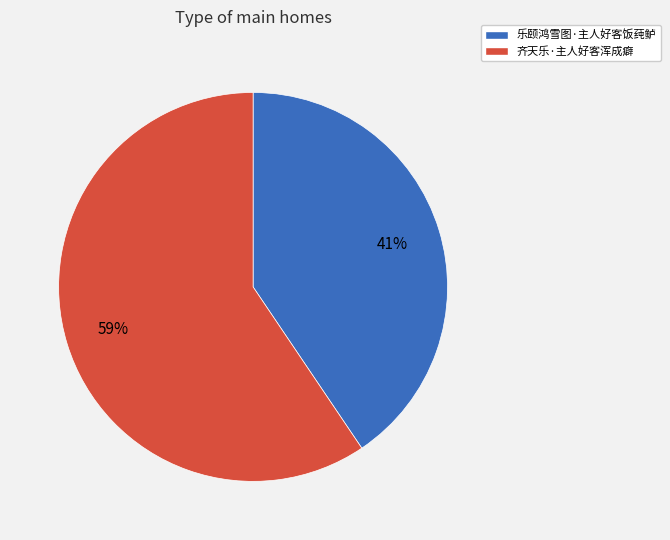

Which category has the biggest portion of the pie?

齐天乐·主人好客浑成癖